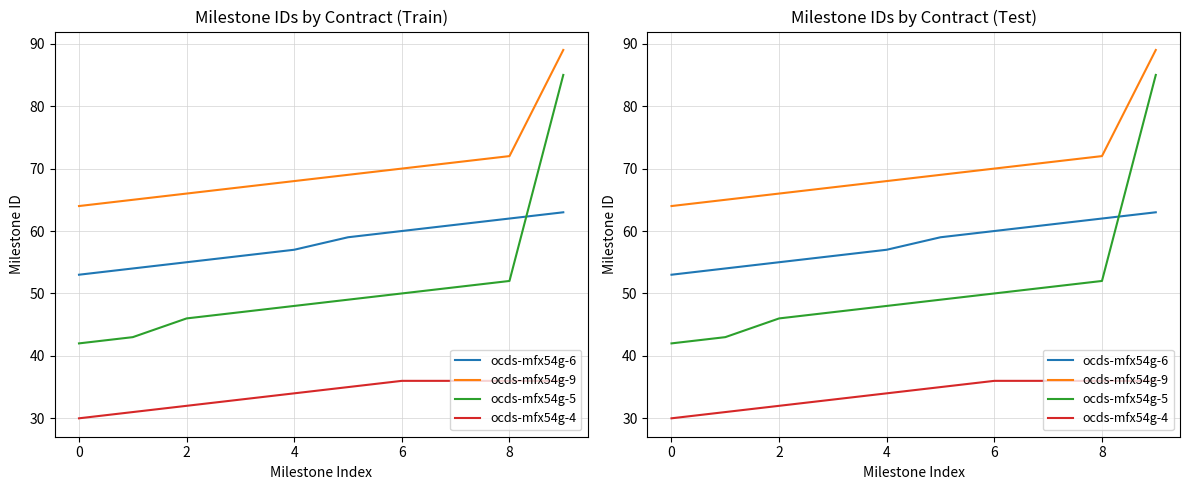

How many categories are shown in the chart?

10